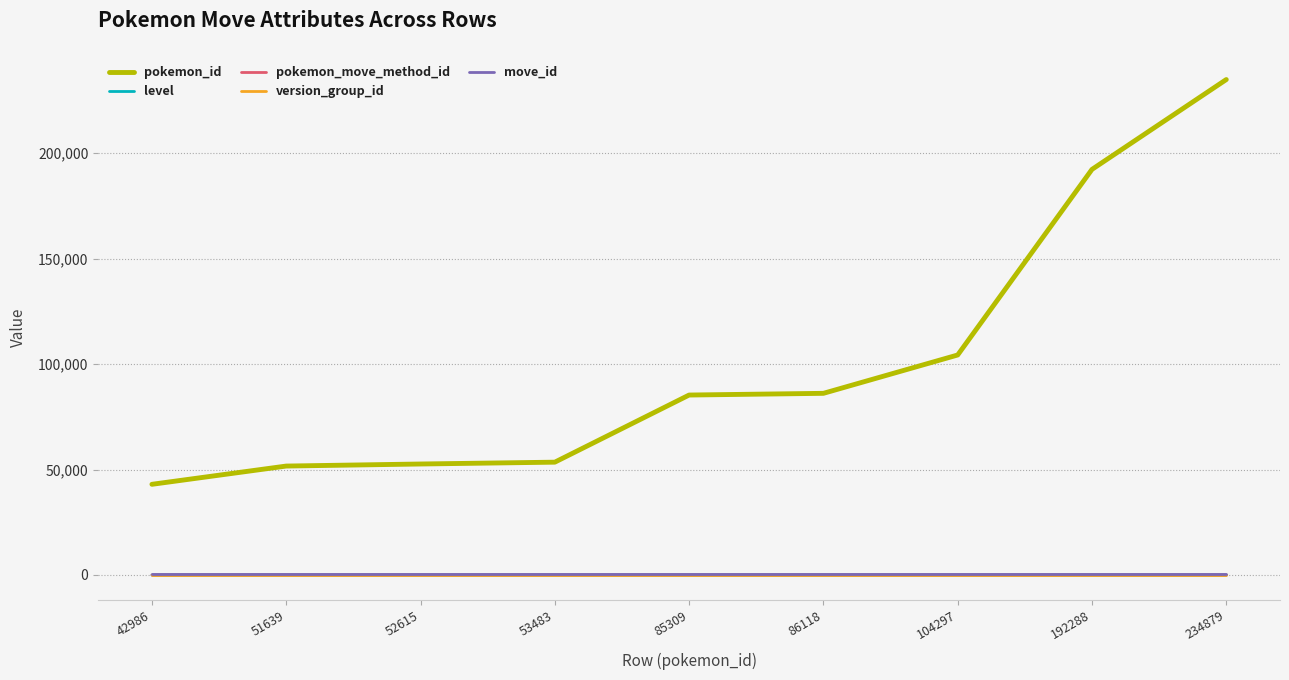

At which category is the sum across all series the highest?

234879